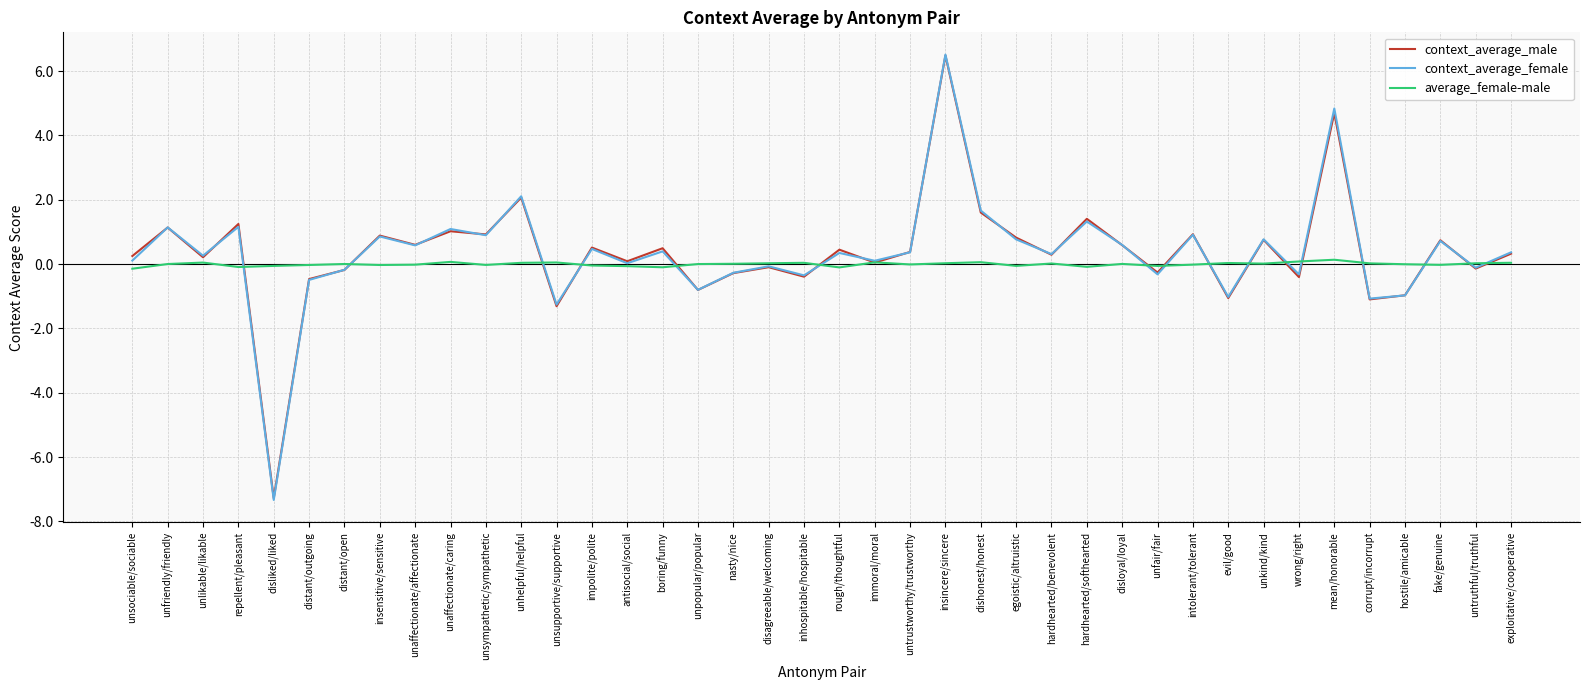

The value of context_average_male at repellent/pleasant is 1.8. True or false?

False